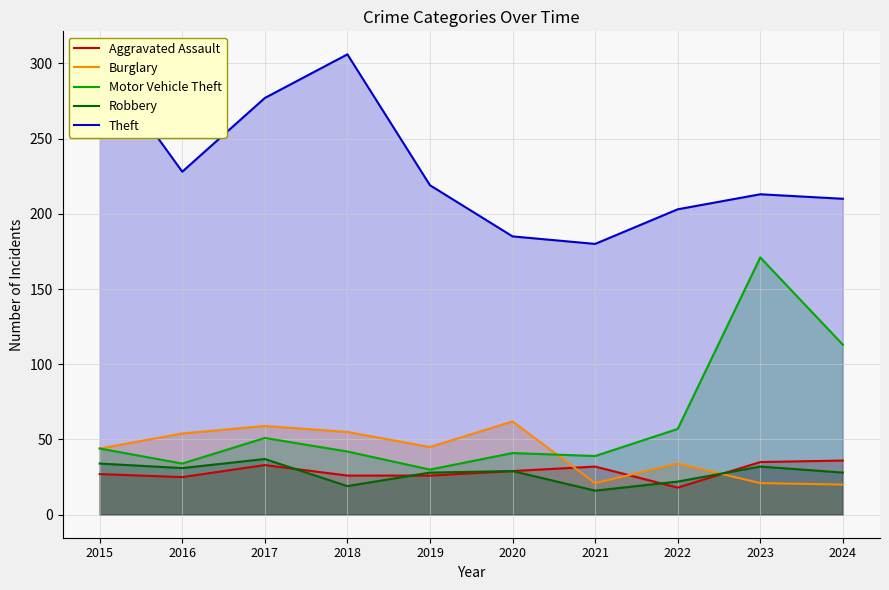

Where does the Aggravated Assault series first go above 29?

2017